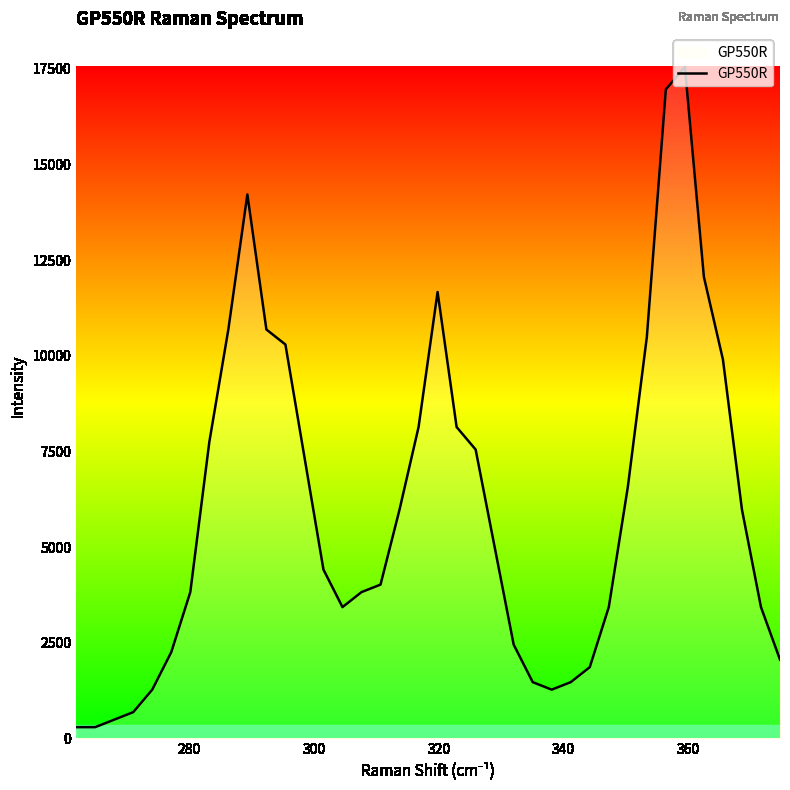

What is the maximum value shown in the chart?

17549.0